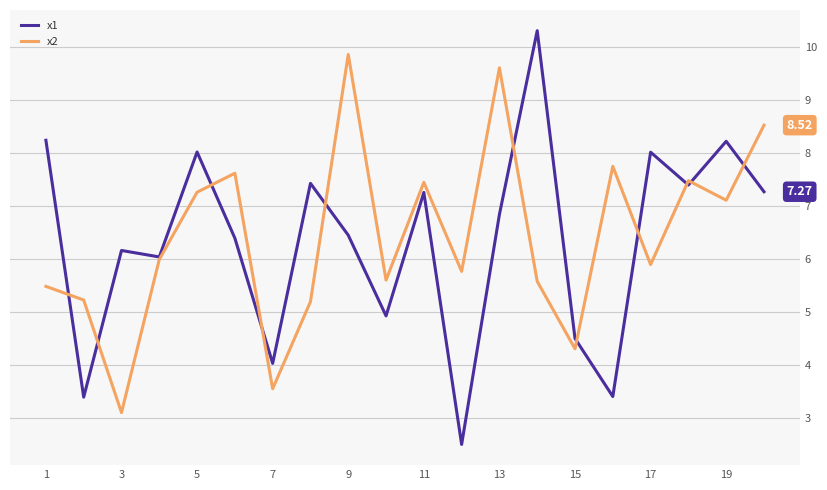

What is the difference between the second highest and minimum values in the x2 series?

6.5